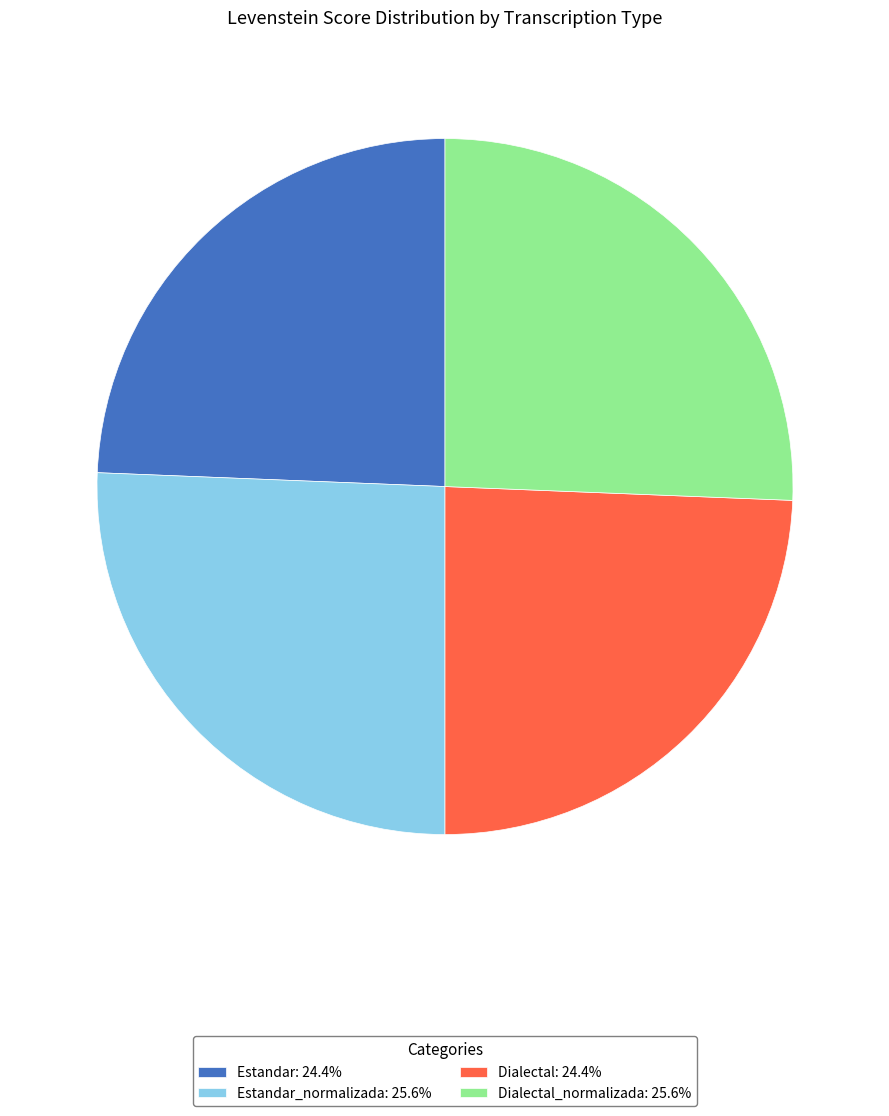

Does Estandar_normalizada: 25.6% represent more than half of the total?

No